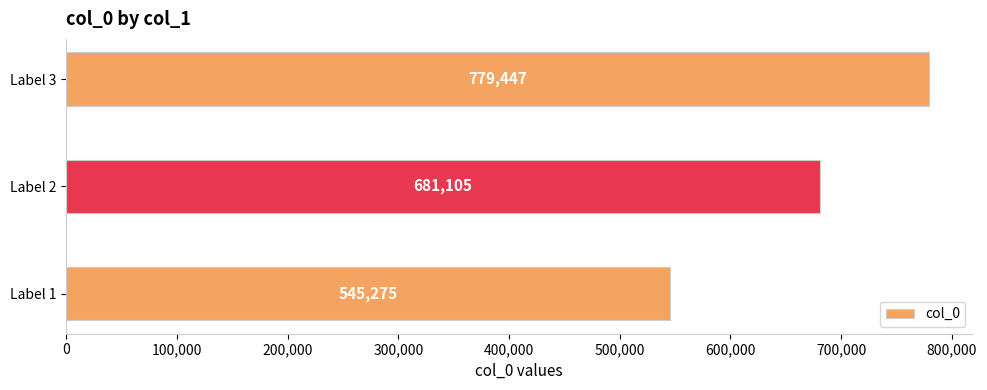

How many distinct data groups are displayed?

1